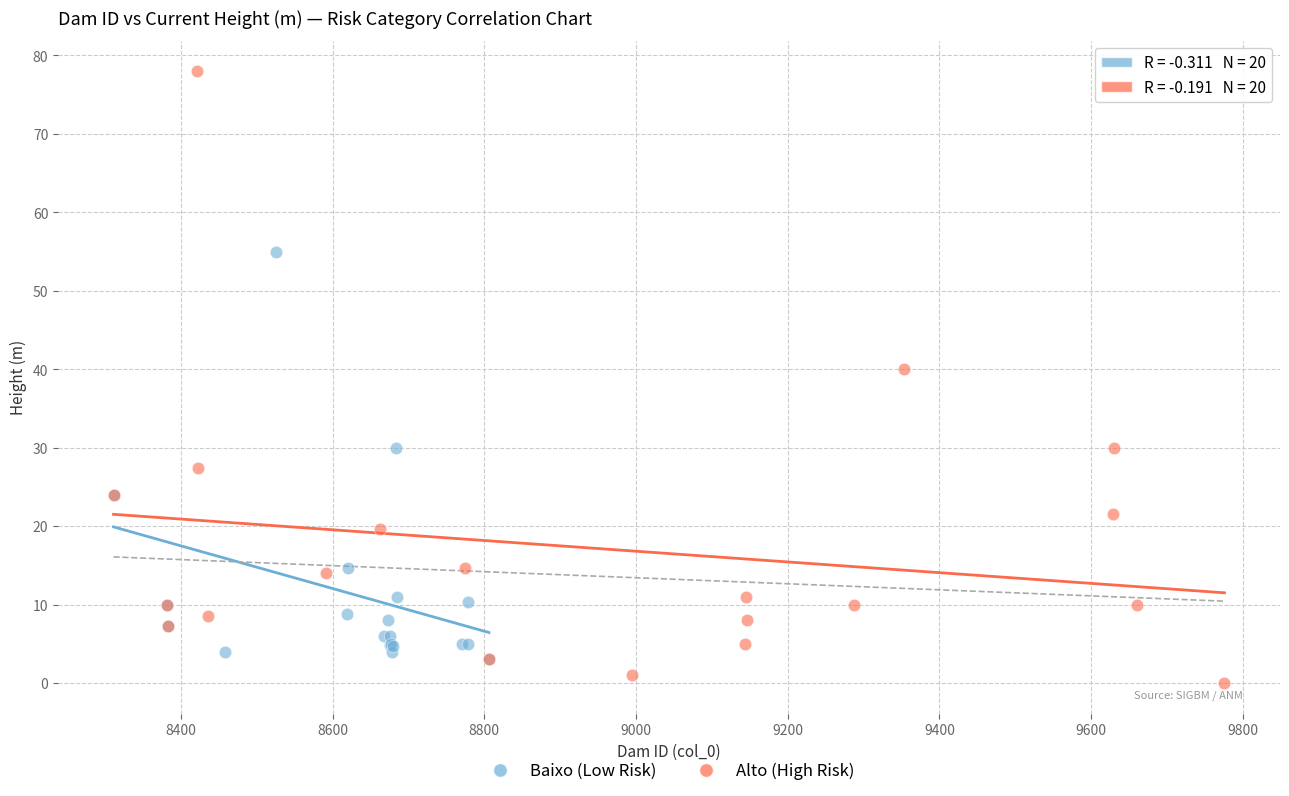

Which series contains the highest Y value?

Alto (High Risk)